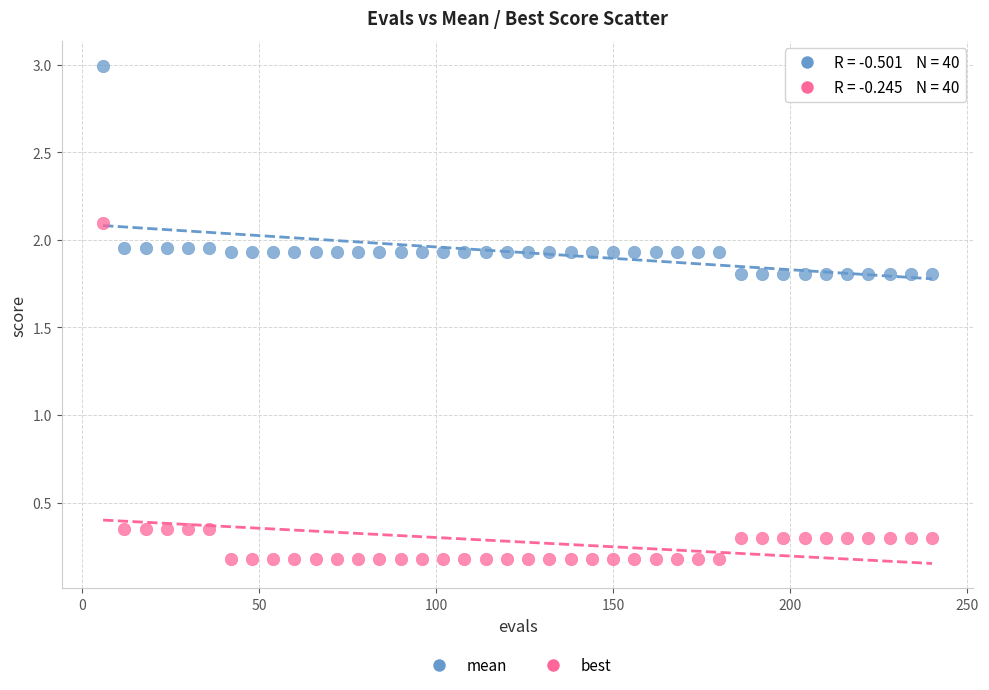

Which series contains the highest Y value?

mean